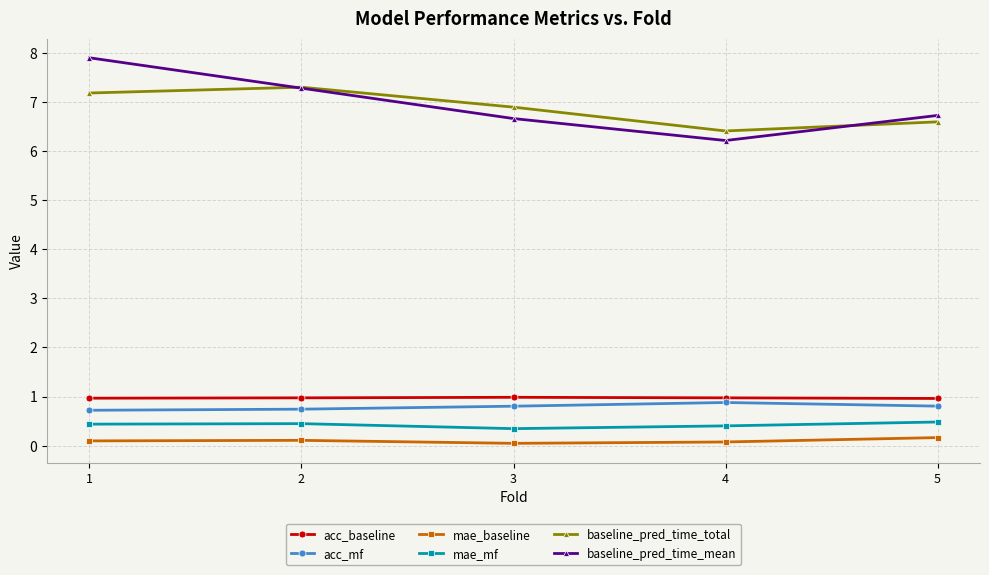

Which series has the widest spread of values?

baseline_pred_time_mean